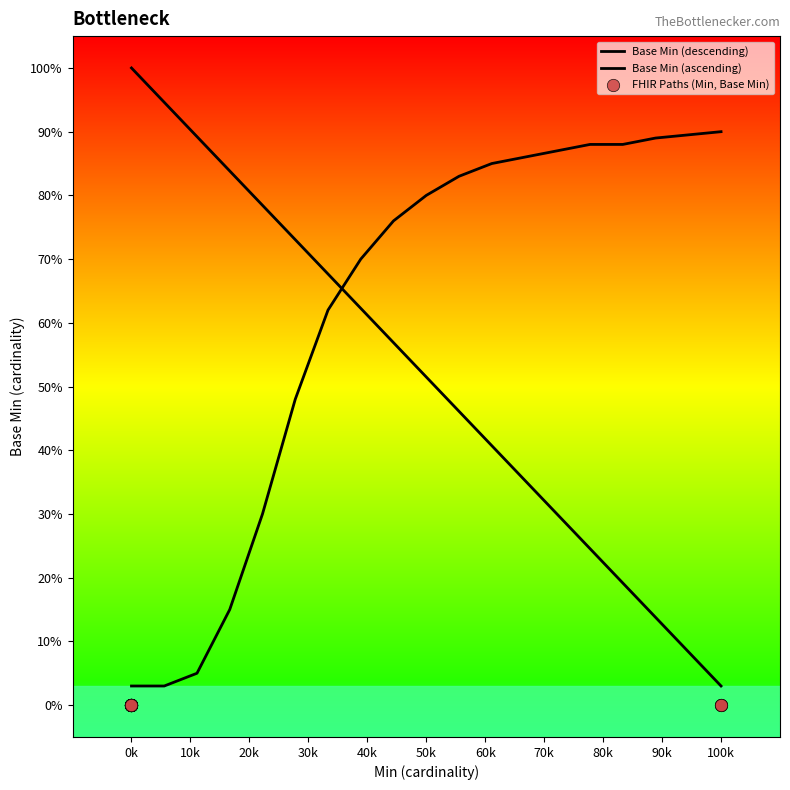

Which series reaches the minimum Y coordinate?

FHIR Paths (Min, Base Min)